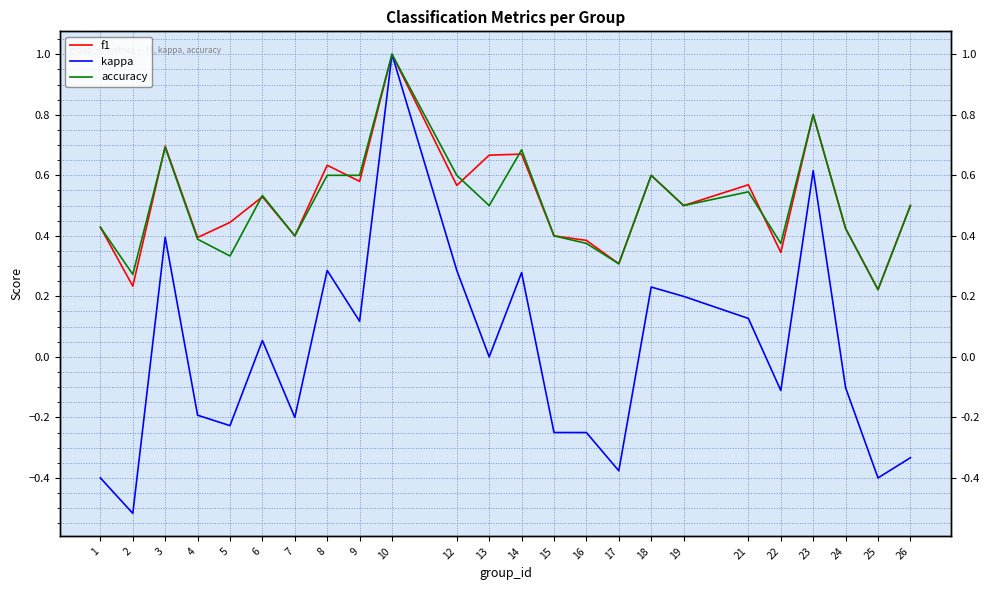

How many interior local valleys does the accuracy series have?

8